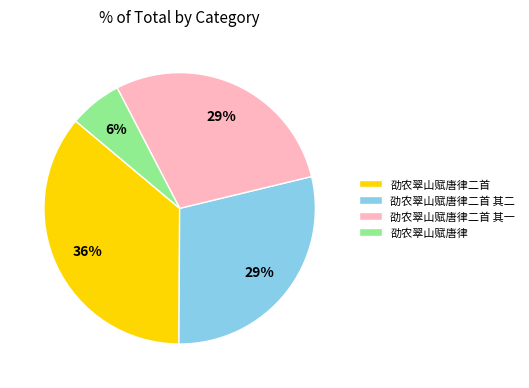

To the nearest percent, what is the average slice percentage?

25%